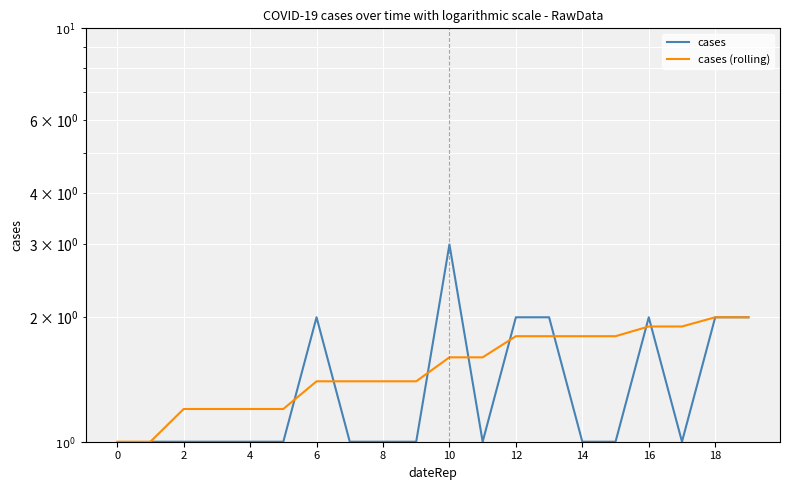

How many data points in cases (rolling) are above 1?

18